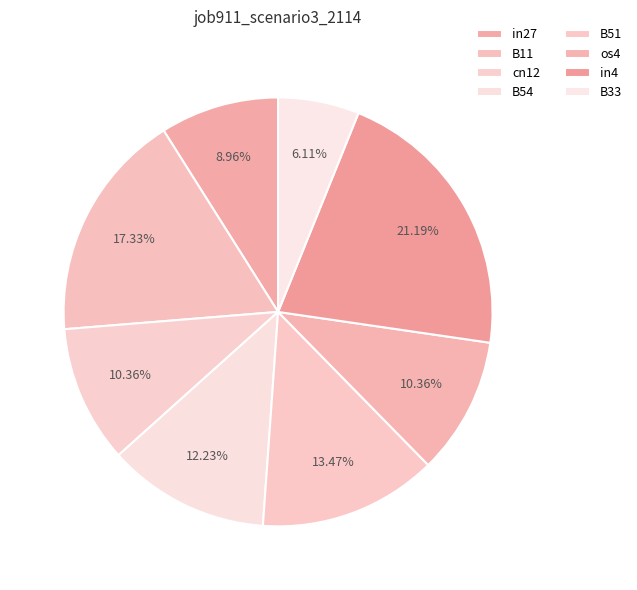

What percentage is NOT represented by B54?

87.8%